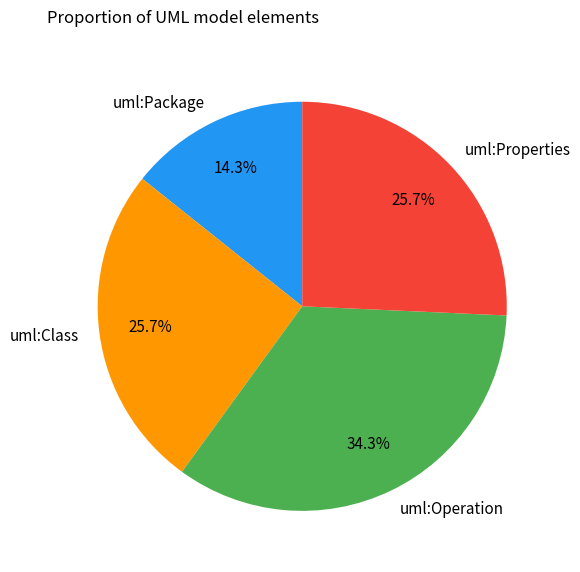

What percentage do uml:Operation and uml:Package together represent?

48.6%